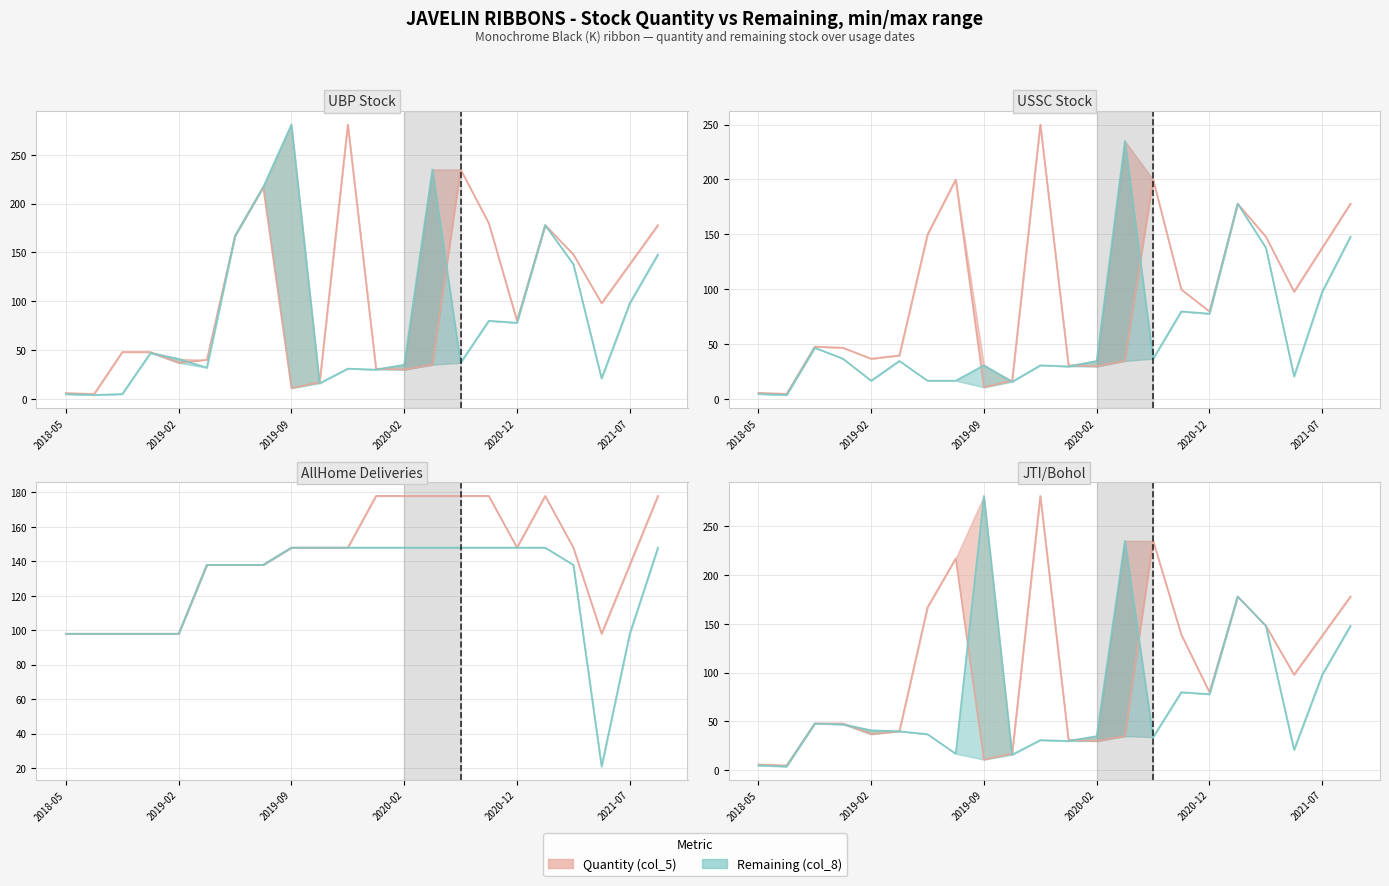

What position from the left is 2021-07?

21